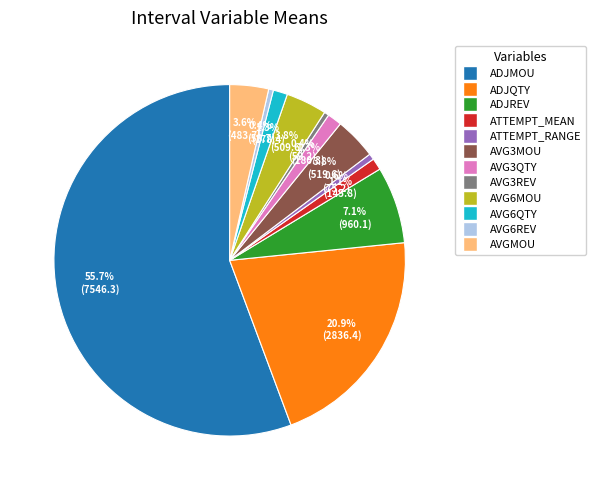

Between AVG6MOU and AVG6REV, which is larger?

AVG6MOU